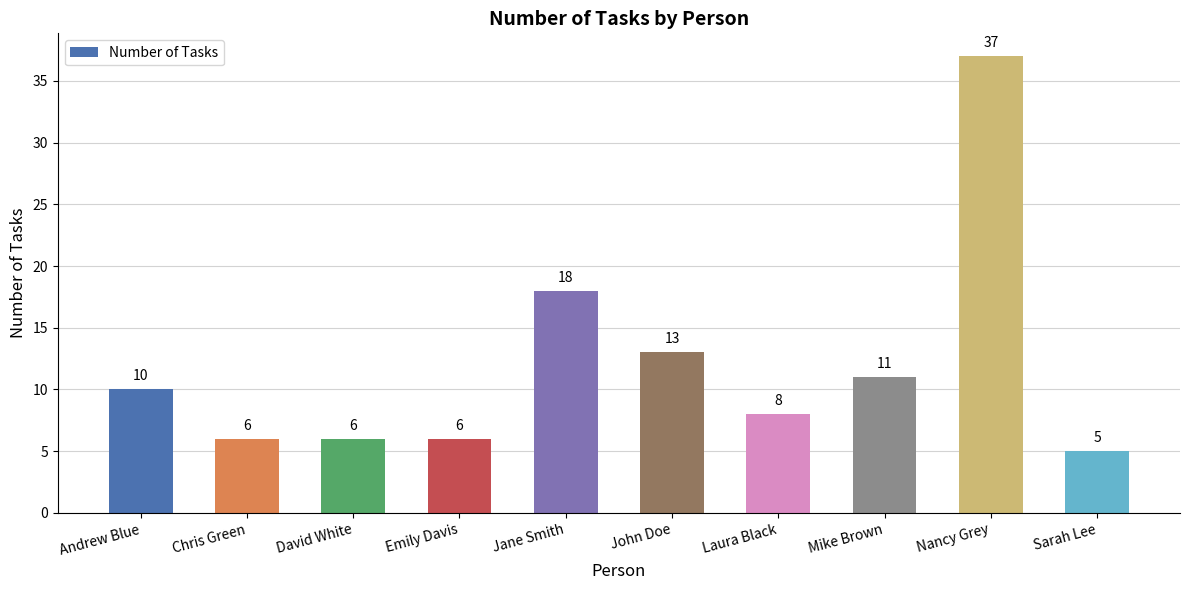

Is it true that the value at Nancy Grey is 37?

True